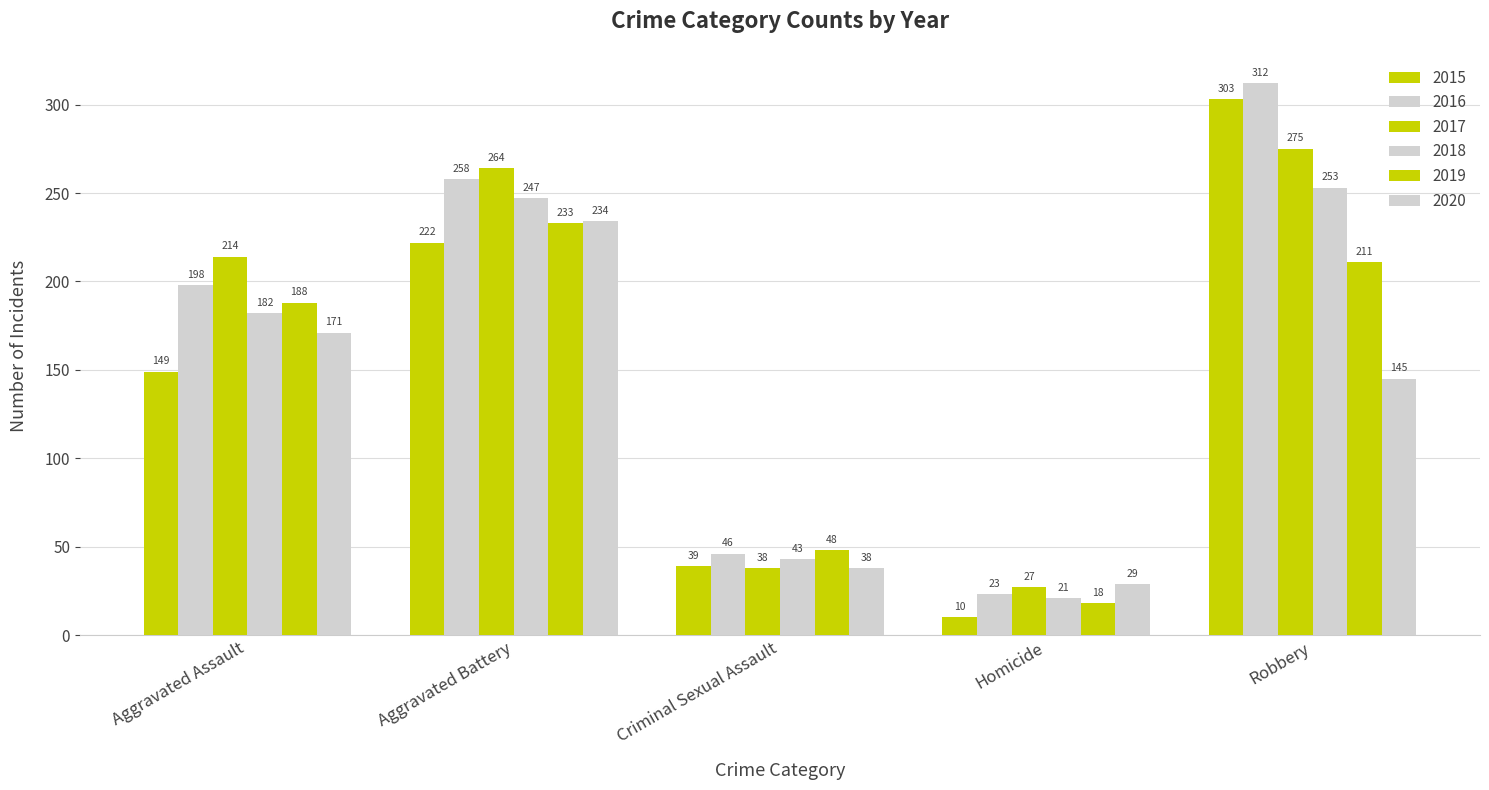

How many categories are shown in the chart?

5